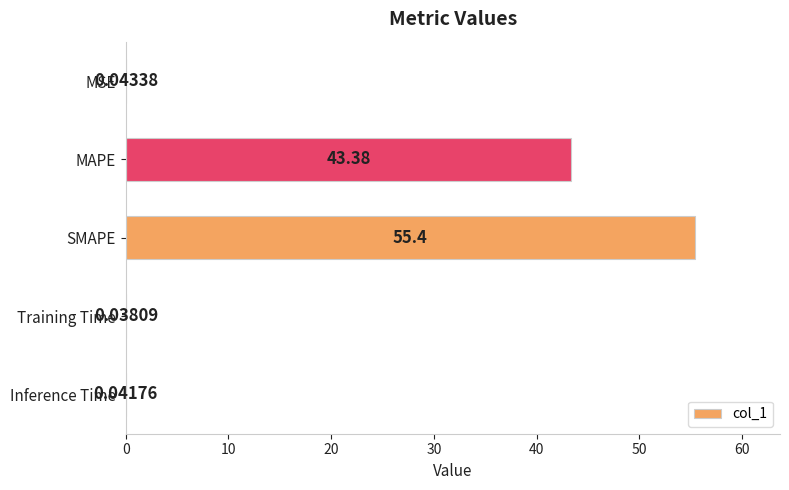

At which label is the value closest to 27?

MAPE